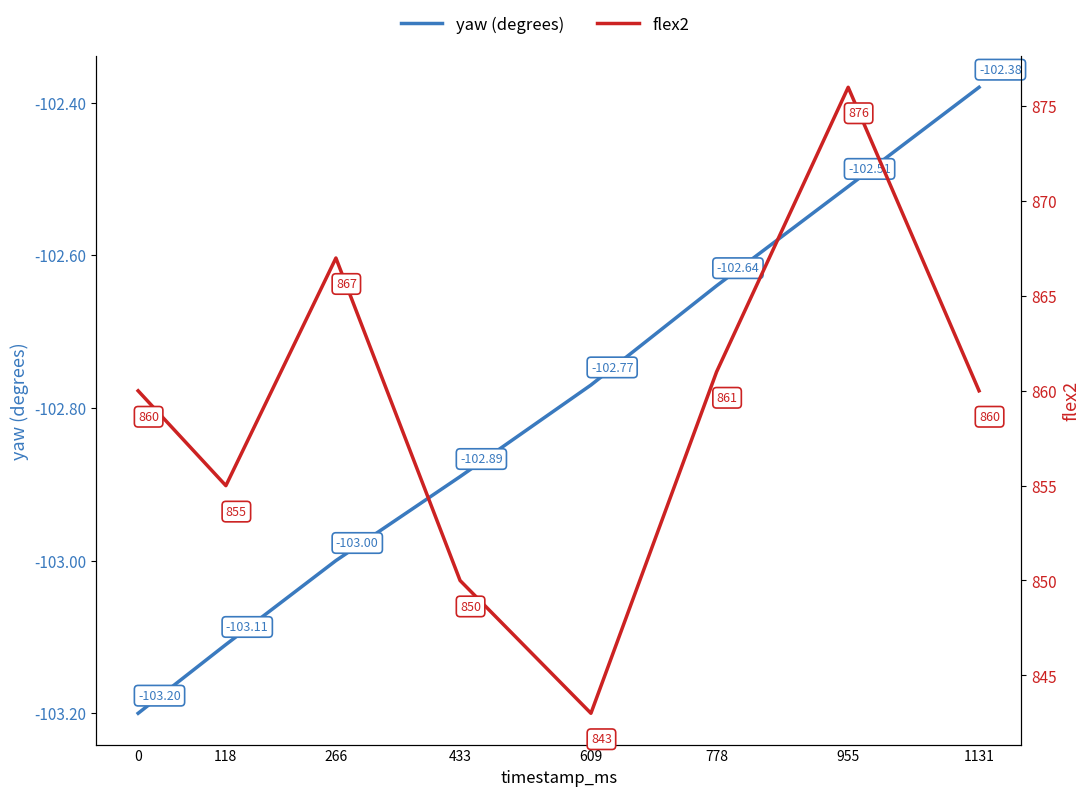

How many categories are shown in the chart?

8